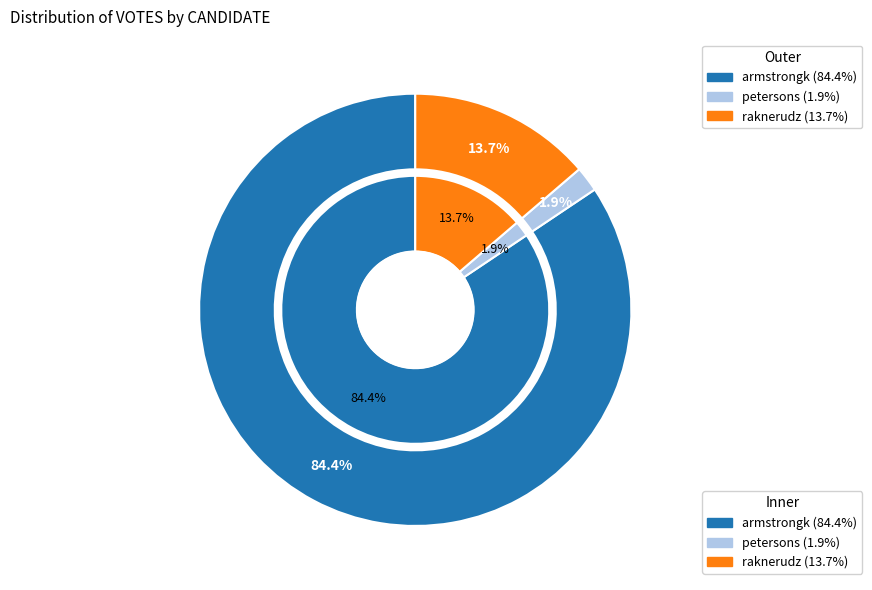

What is the change in value from petersons to raknerudz?

+163